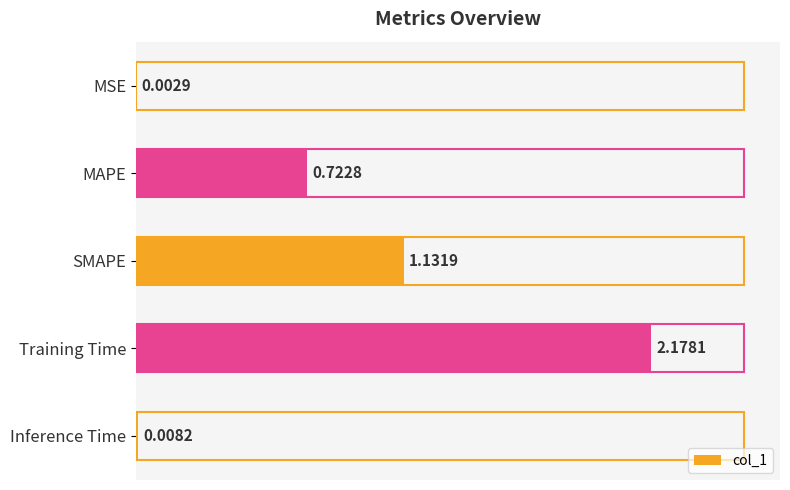

At which category does the chart reach its peak across all series?

Training Time